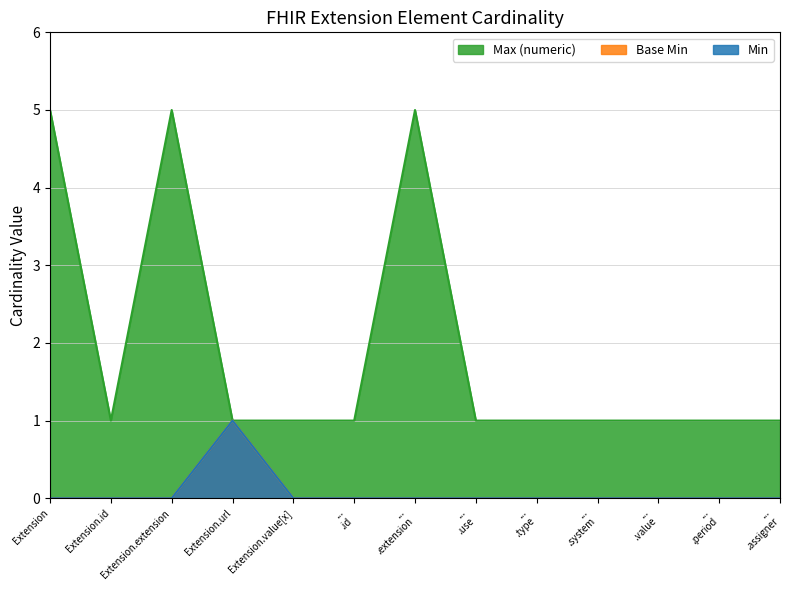

What position from the left is ... .extension?

7